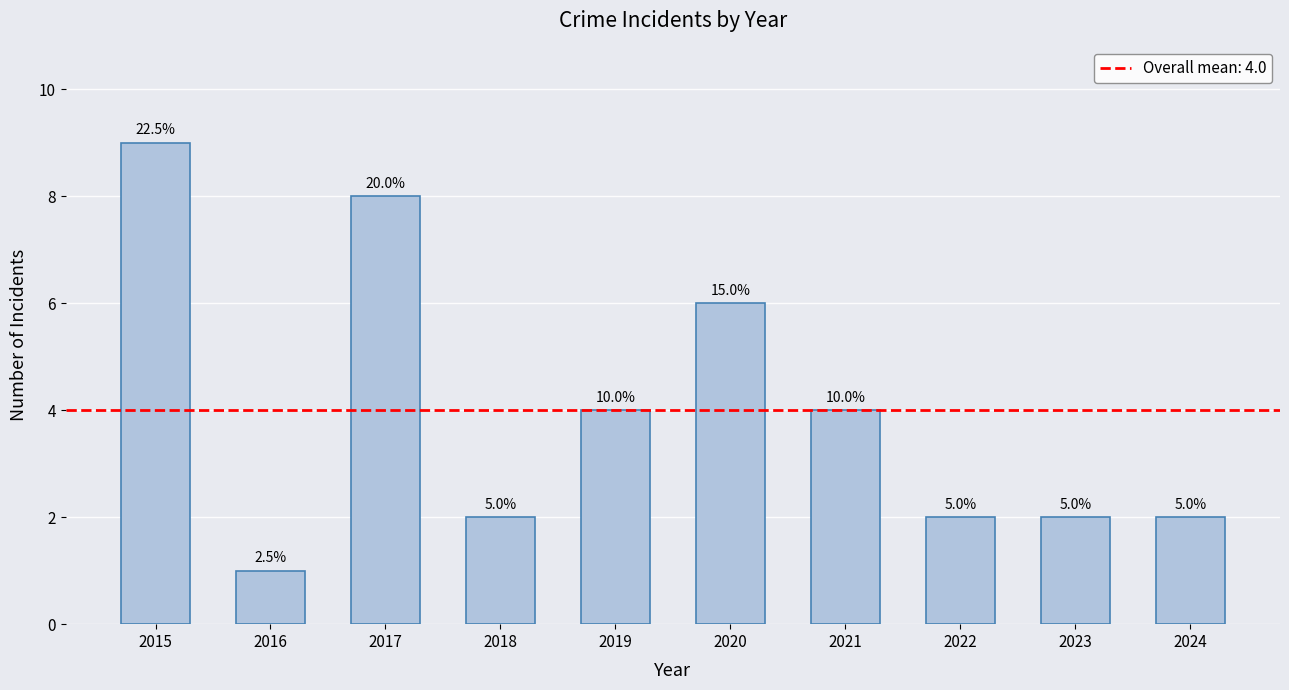

Between 2023 and 2016, which is larger?

2023